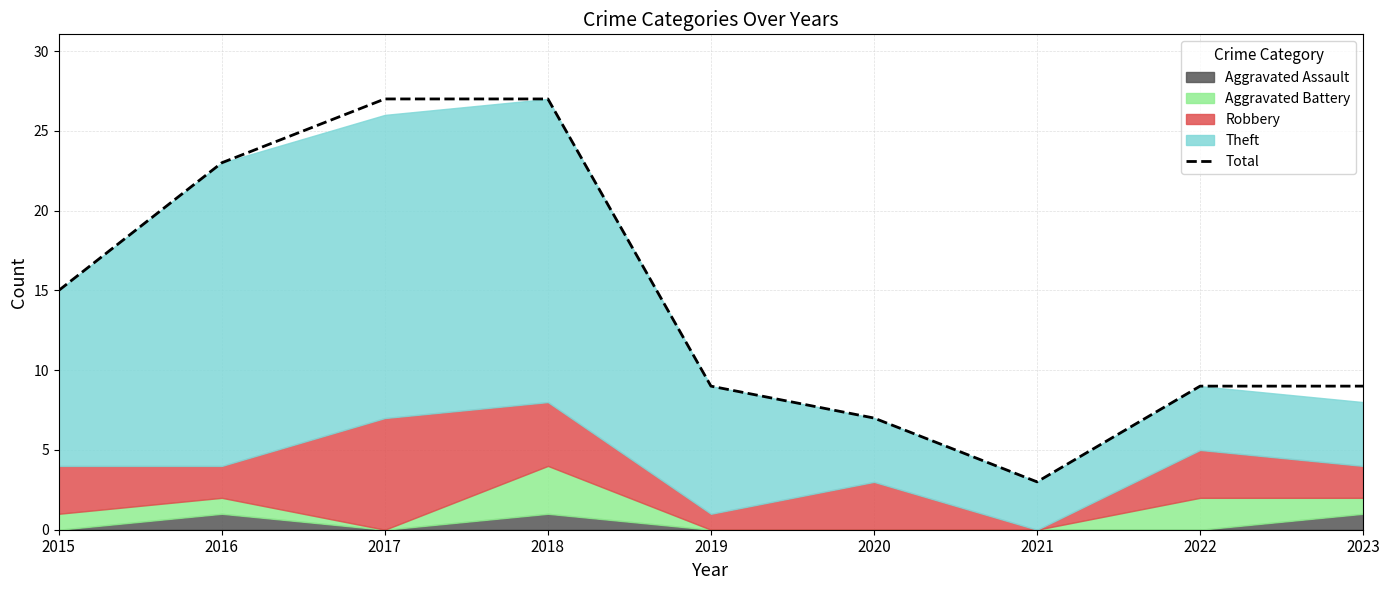

What is the greatest value displayed?

27